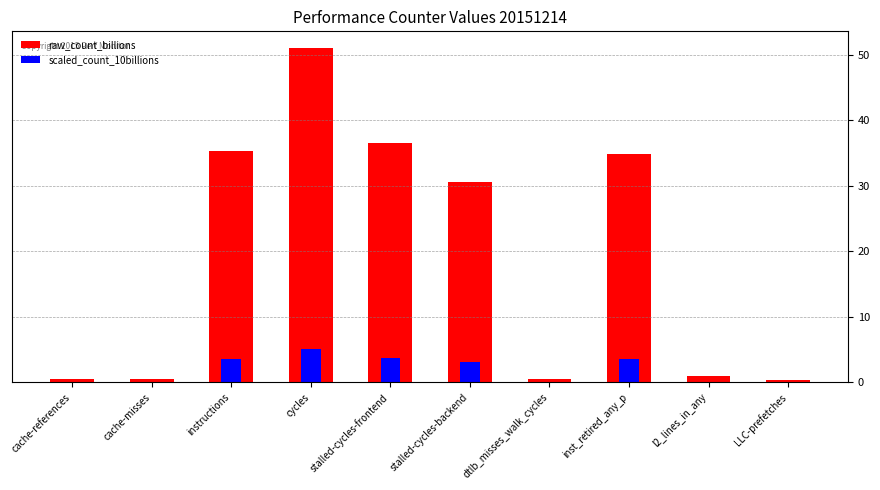

Reading right to left, transcribe all the data shown in this chart.

raw_count_billions: 0.3	0.9	34.8	0.4	30.6	36.6	51.1	35.3	0.5	0.5
scaled_count_10billions: 0.0	0.1	3.5	0.0	3.1	3.7	5.1	3.5	0.0	0.1